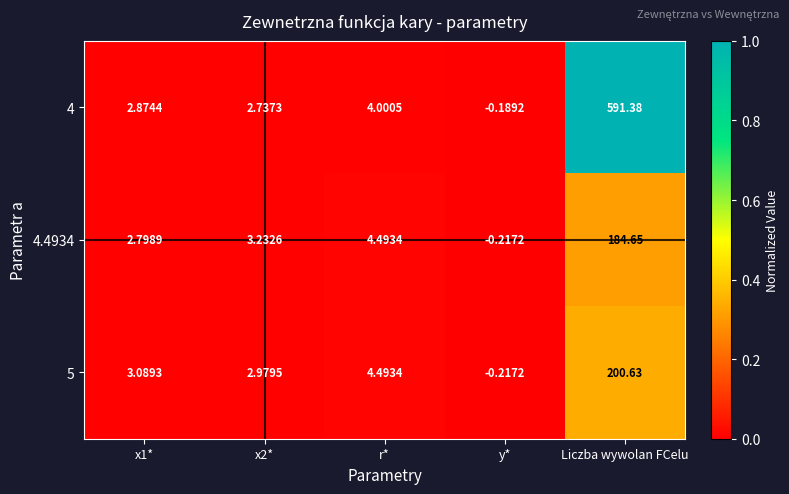

Which series has the largest total across all categories?

4